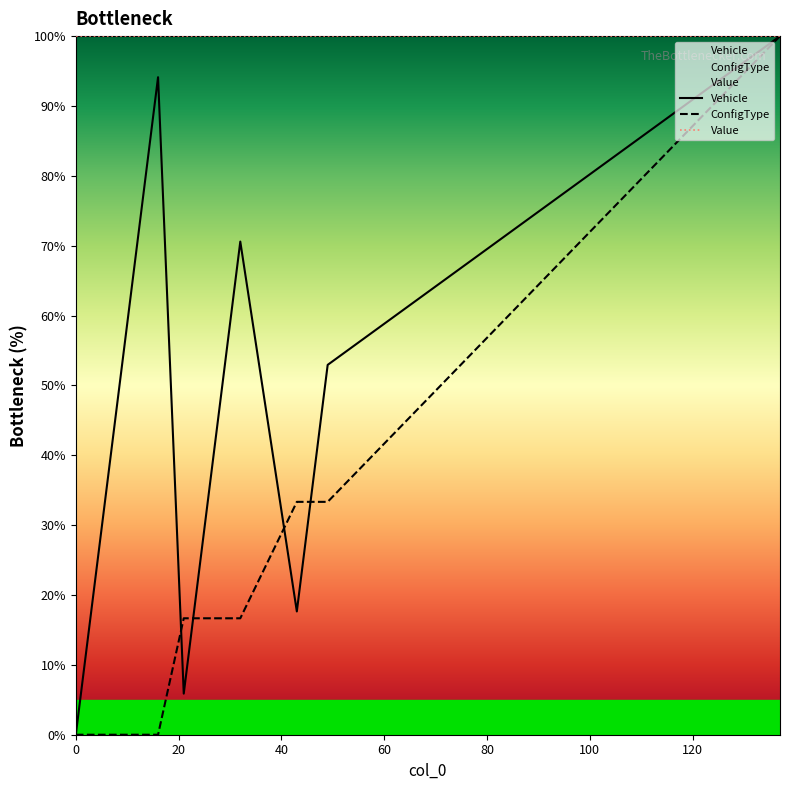

How many values in ConfigType are above zero?

10